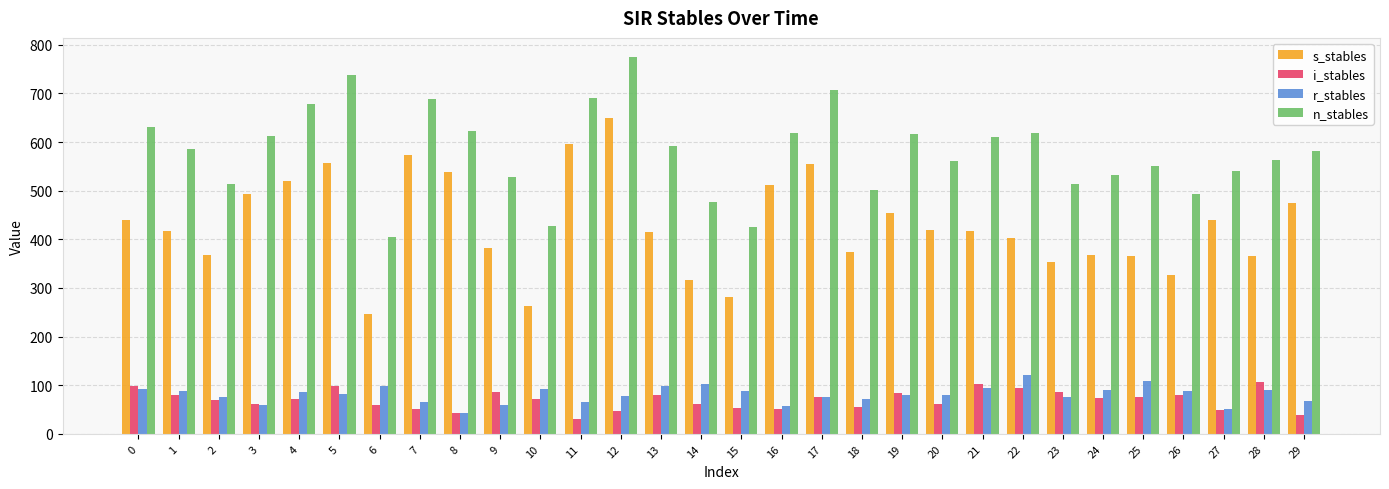

What is the spread (max minus min) of values at 16?

568.4